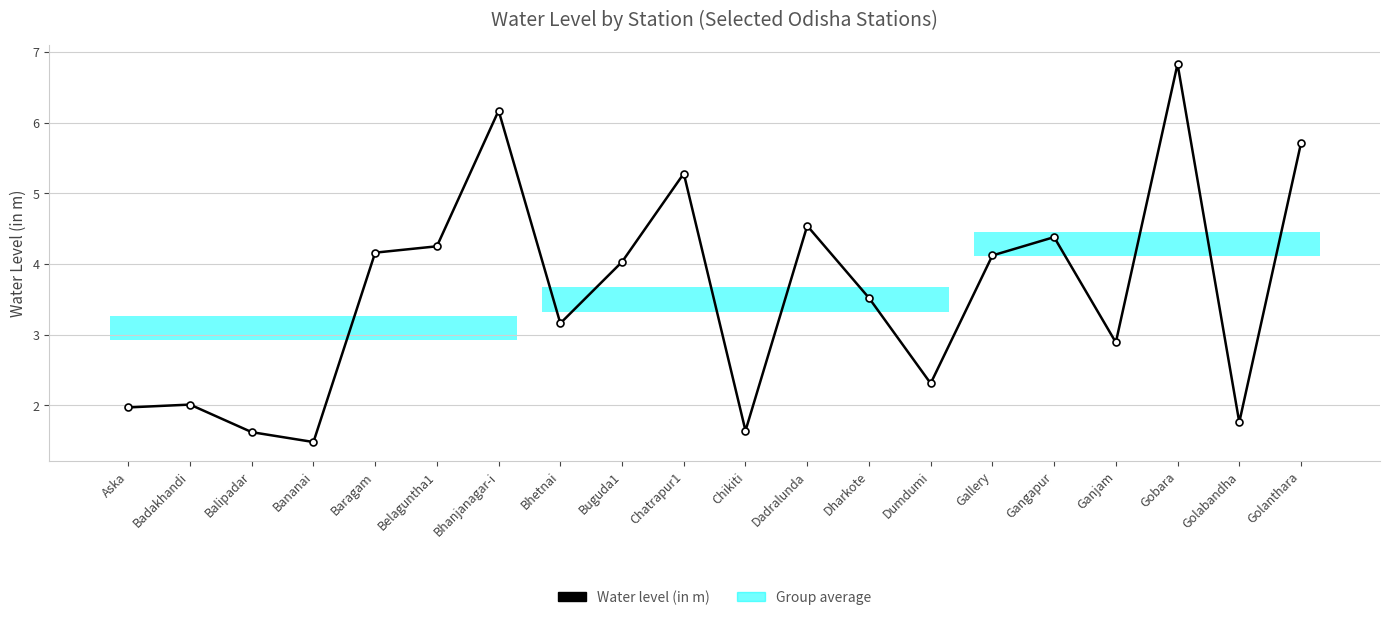

What is the approximate value at Ganjam?

2.9